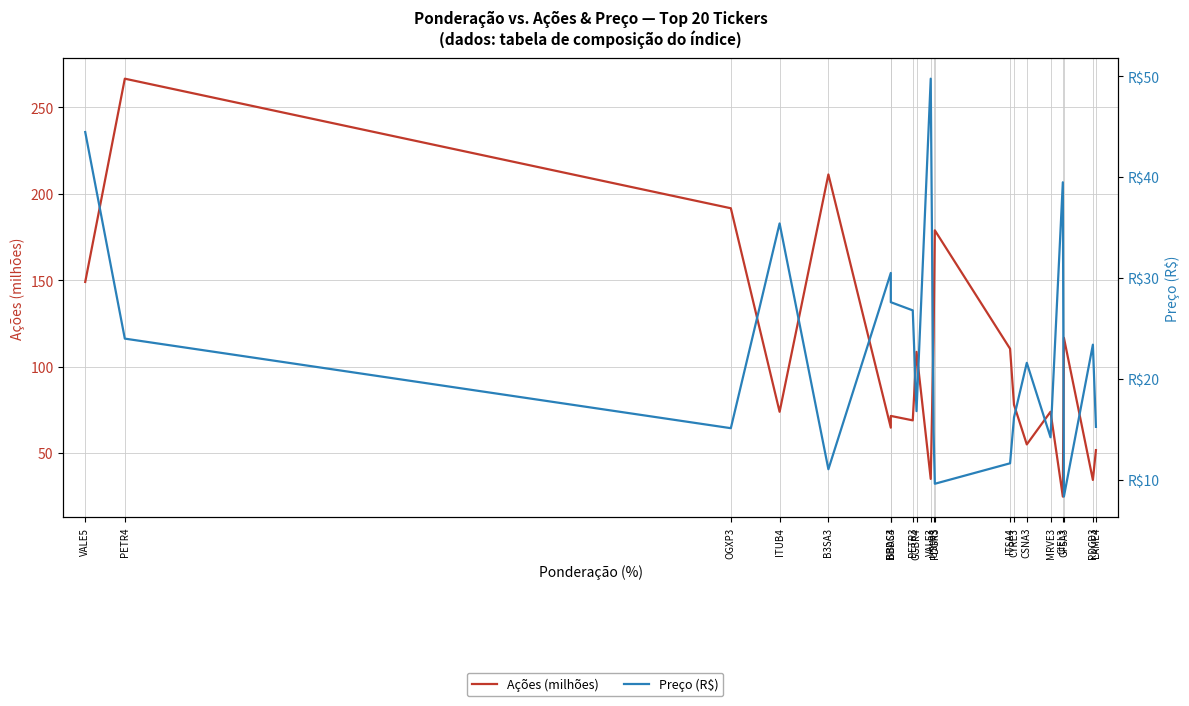

Is this an area chart (filled region under the line)?

No